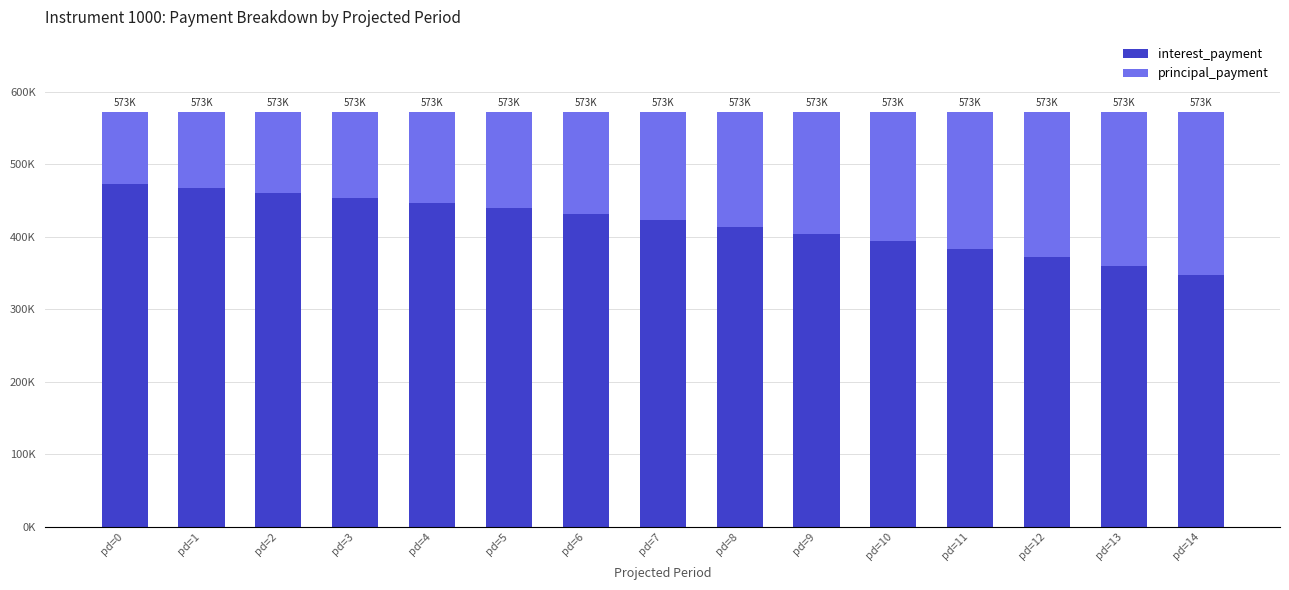

What are all the series names shown in the legend?

interest_payment, principal_payment